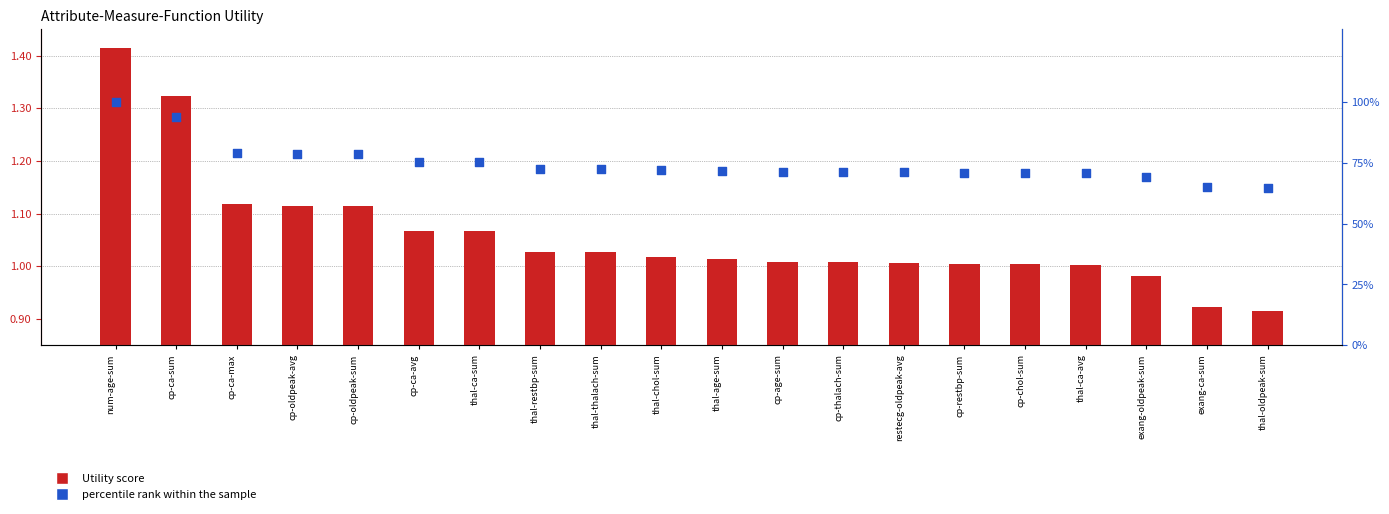

Which series has the widest spread of Y values?

percentile rank within the sample